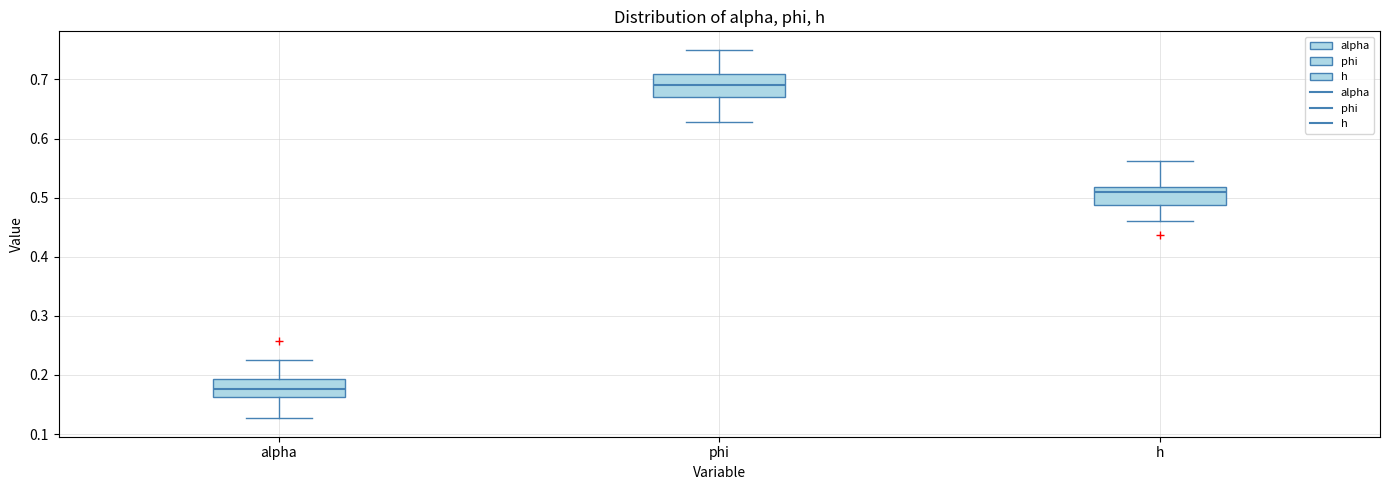

Where does the median line of the box for alpha sit on the y-axis? The values are not printed on the chart, so give them approximately, as read against the axis.

0.18